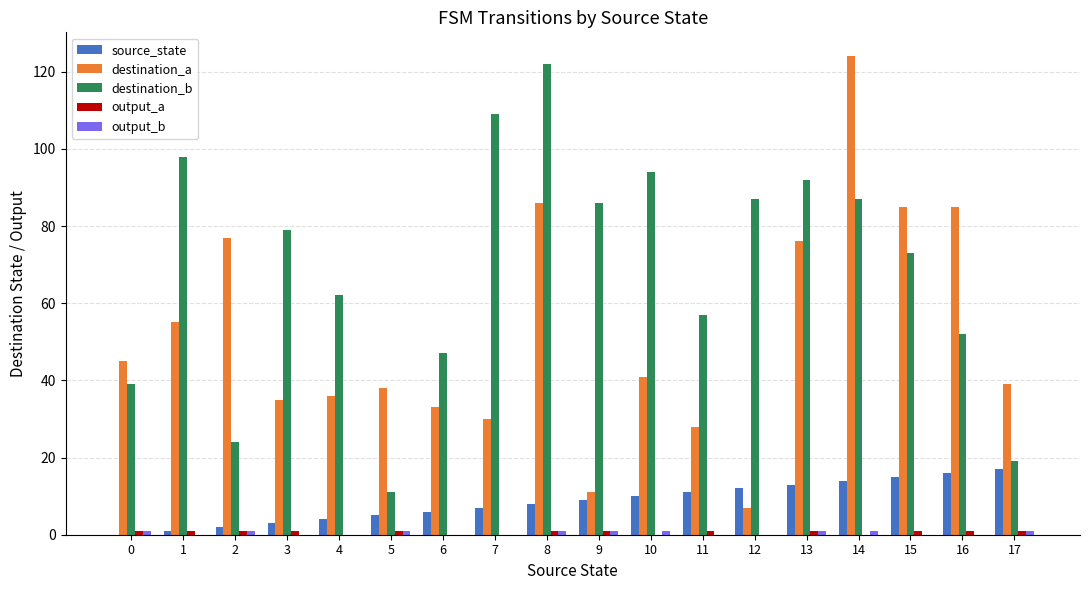

The value of destination_a at 5 is 38. True or false?

True